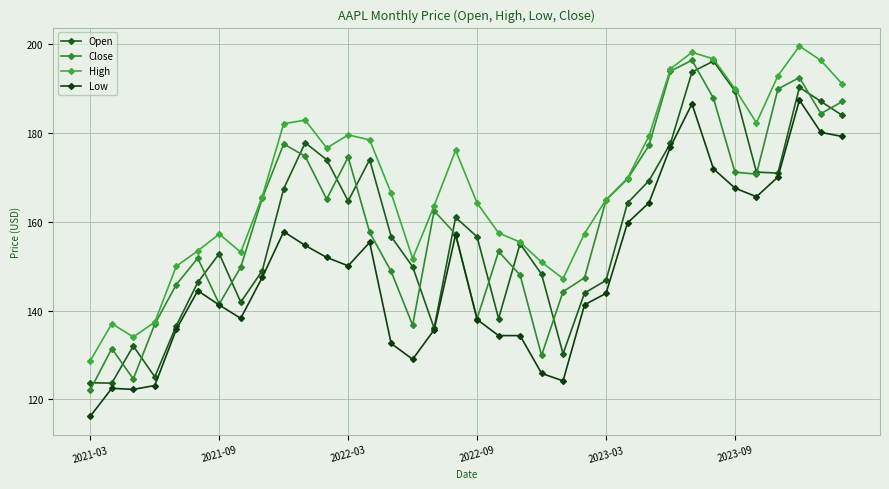

Which label corresponds to the smallest value in the chart?

2021-03